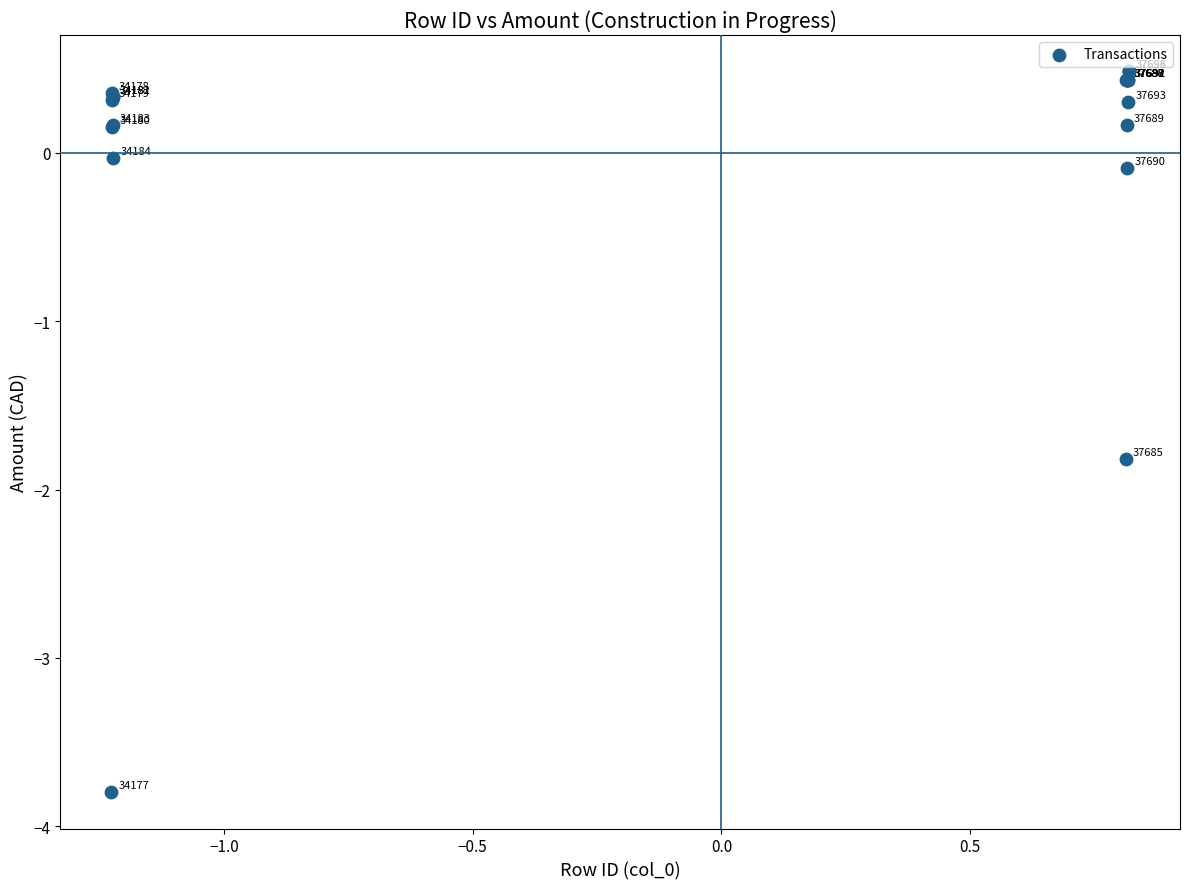

What Y value in the scatter plot is closest to -1?

-1.8